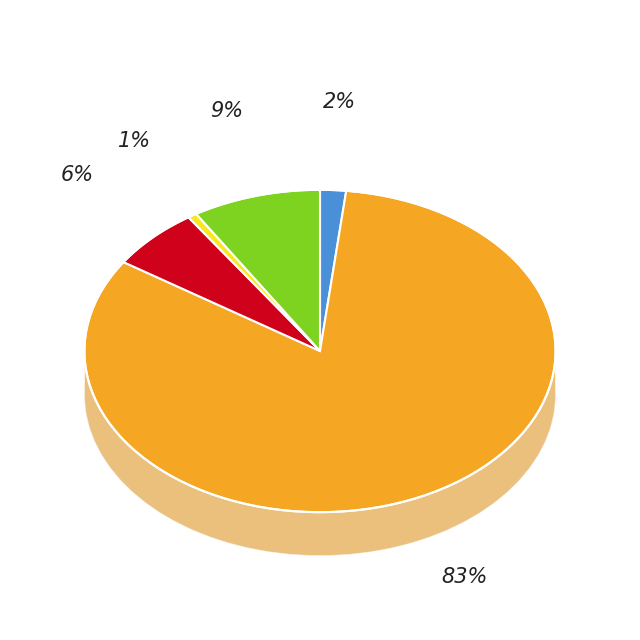

To the nearest percent, what is the difference between the largest and smallest slice percentages?

82%